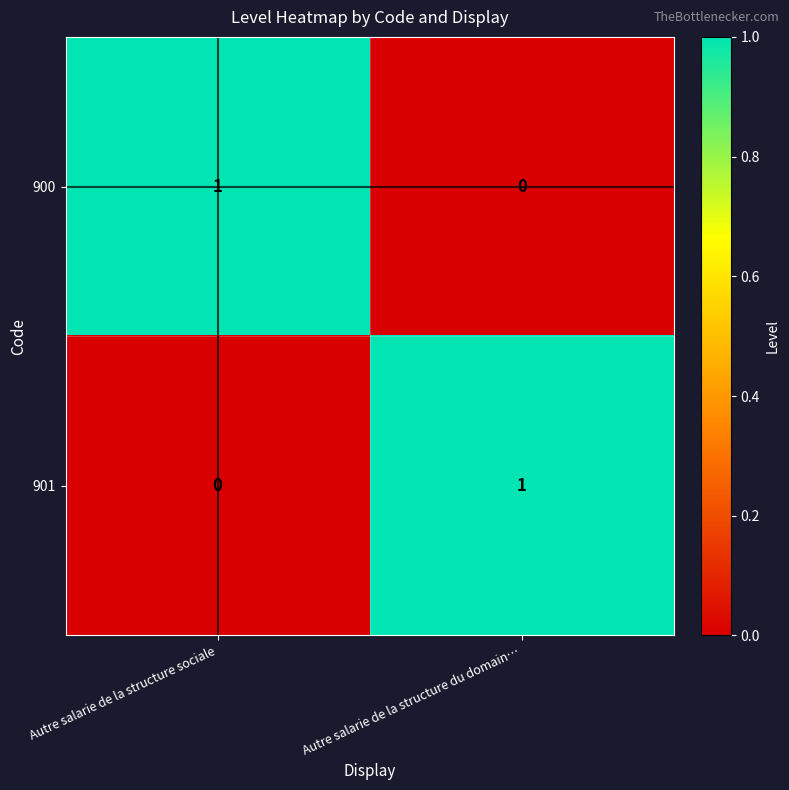

Is the value of 901 at Autre salarie de la structure sociale greater than the value of 900 at Autre salarie de la structure sociale?

No